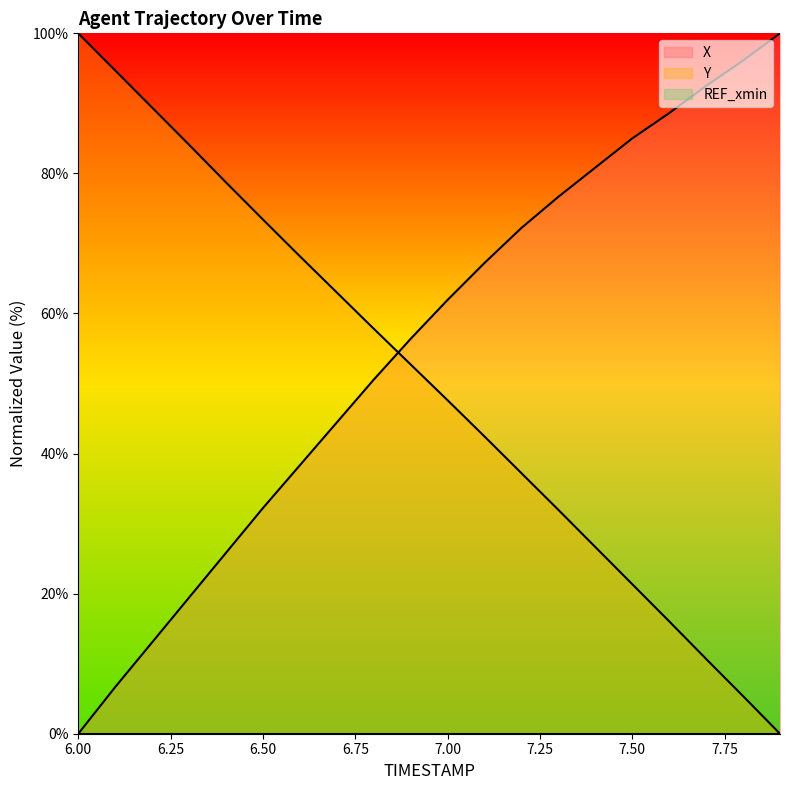

Which series has the largest total across all categories?

X